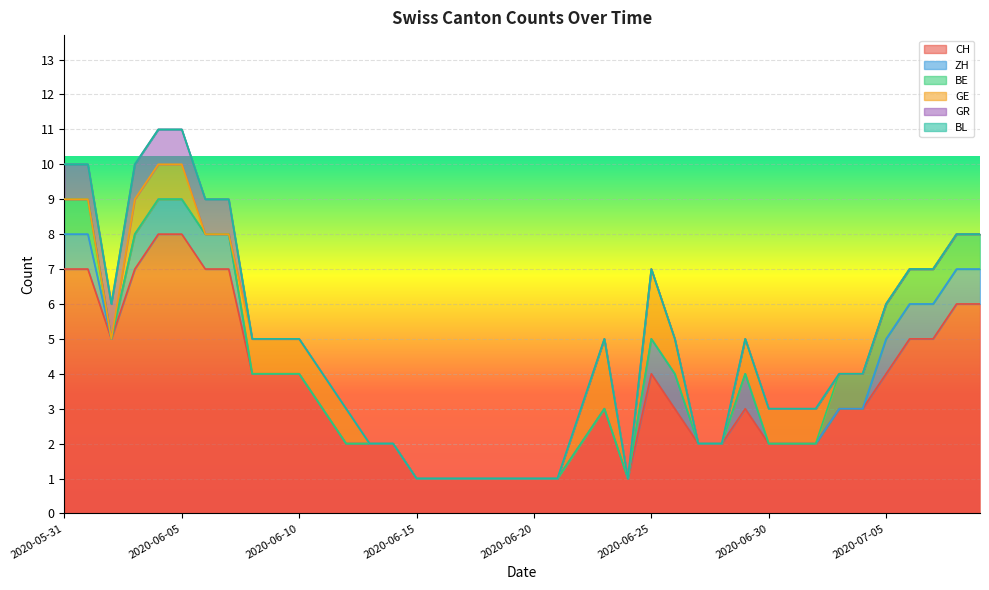

The value of BE at 2020-06-20 is 0. True or false?

False